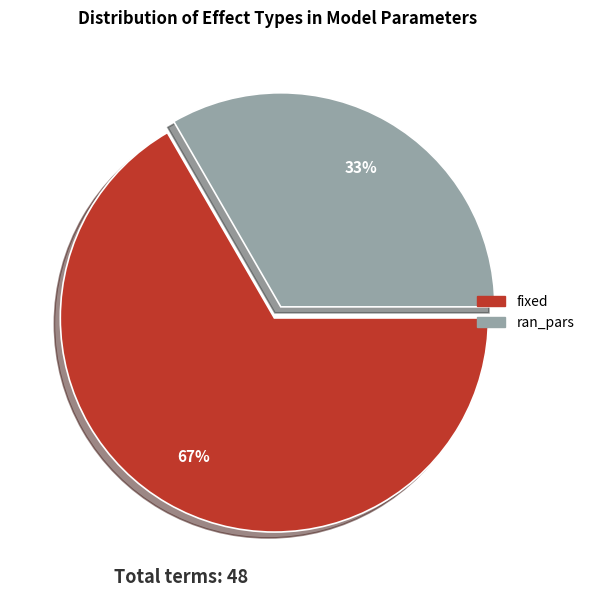

Rank the categories by value from highest to lowest.

fixed, ran_pars